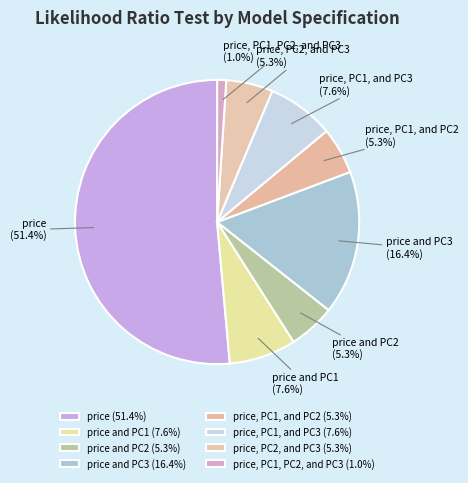

Is there any slice that represents more than half of the pie?

Yes